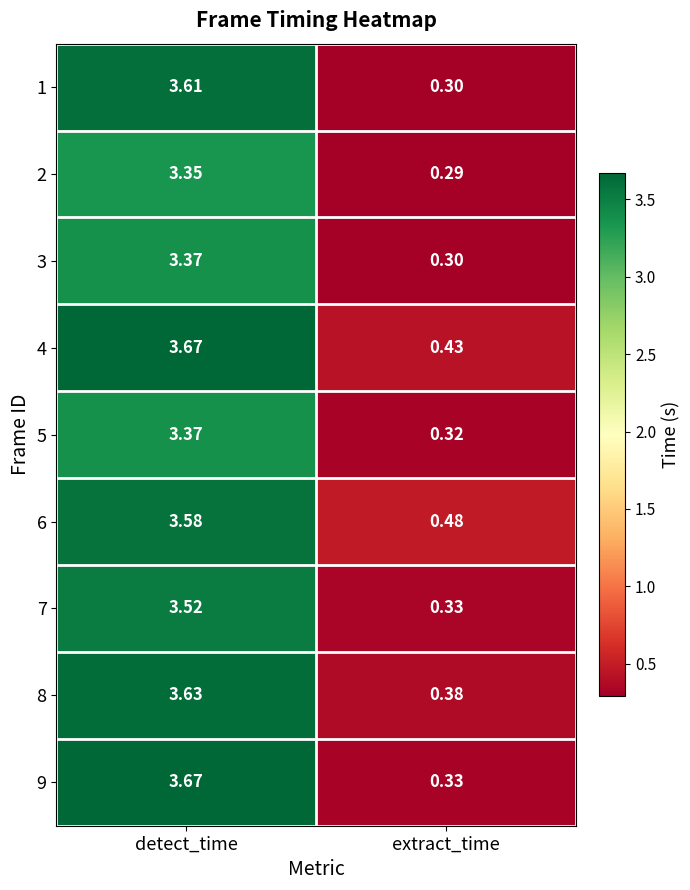

Which category has the lowest value in the 6 series?

extract_time